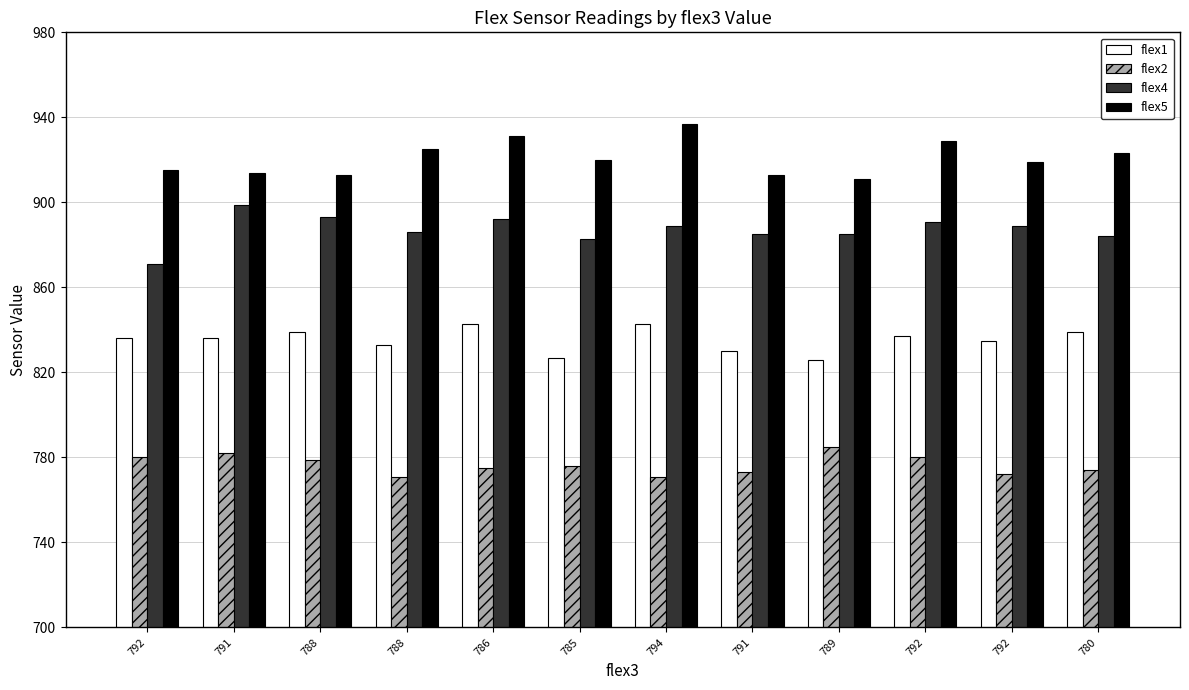

Which series has the largest total across all categories?

flex5